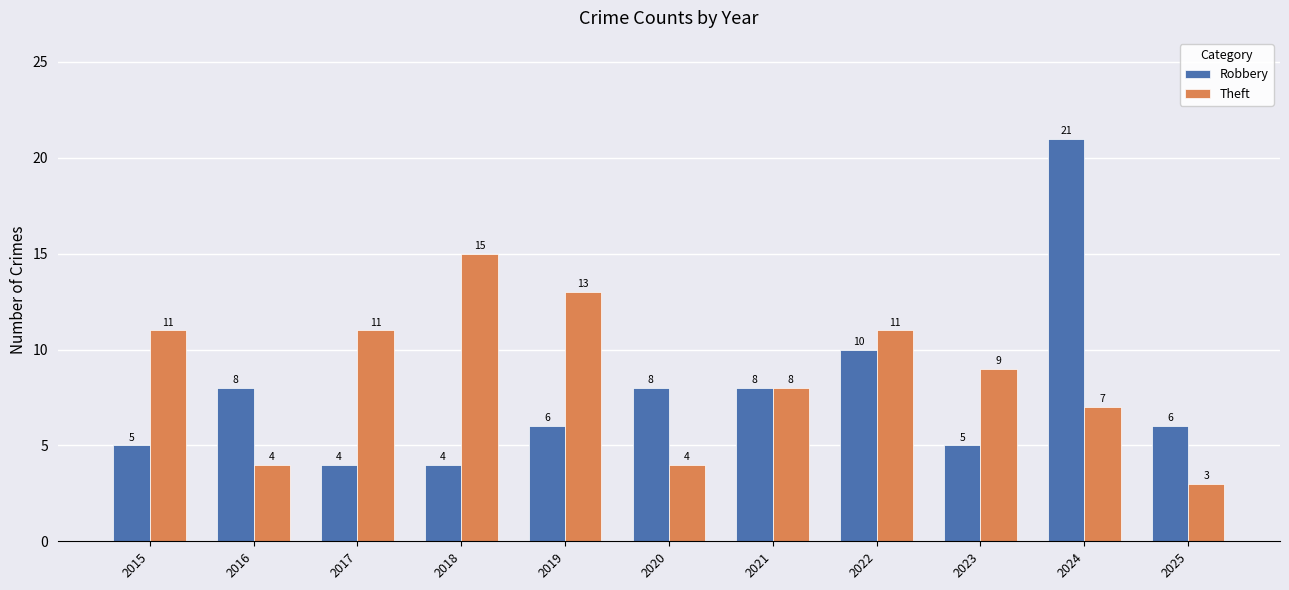

Between 2017 and 2021, which series saw the biggest shift?

Robbery